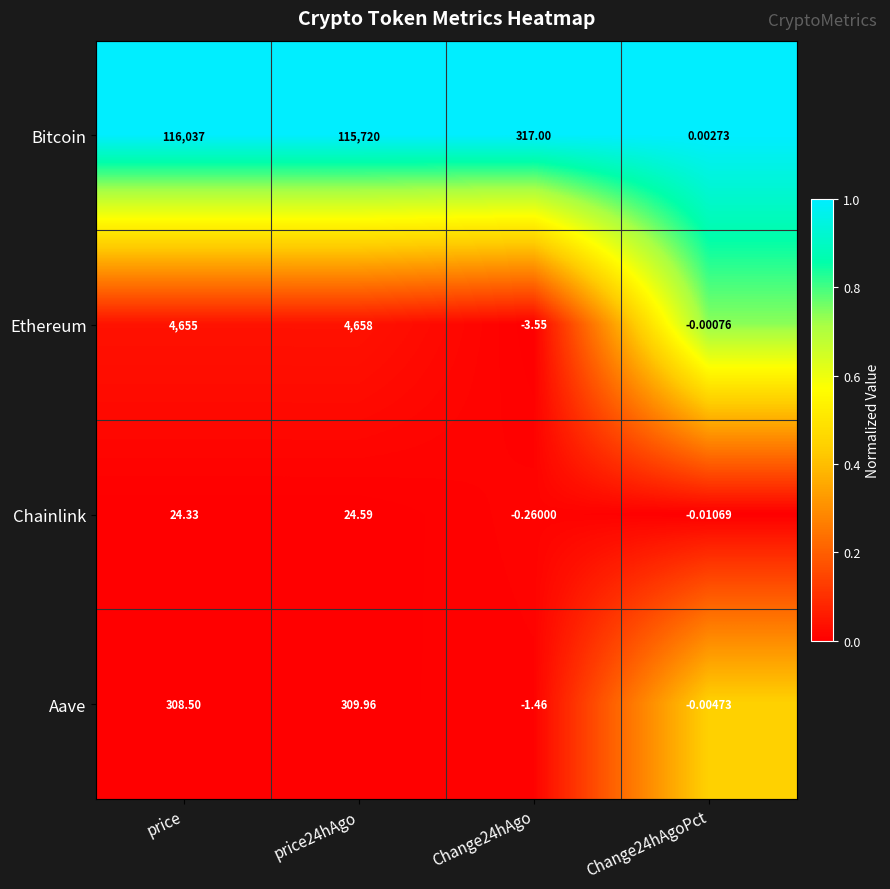

List the series in order of their peak value, highest first.

Bitcoin, Ethereum, Aave, Chainlink